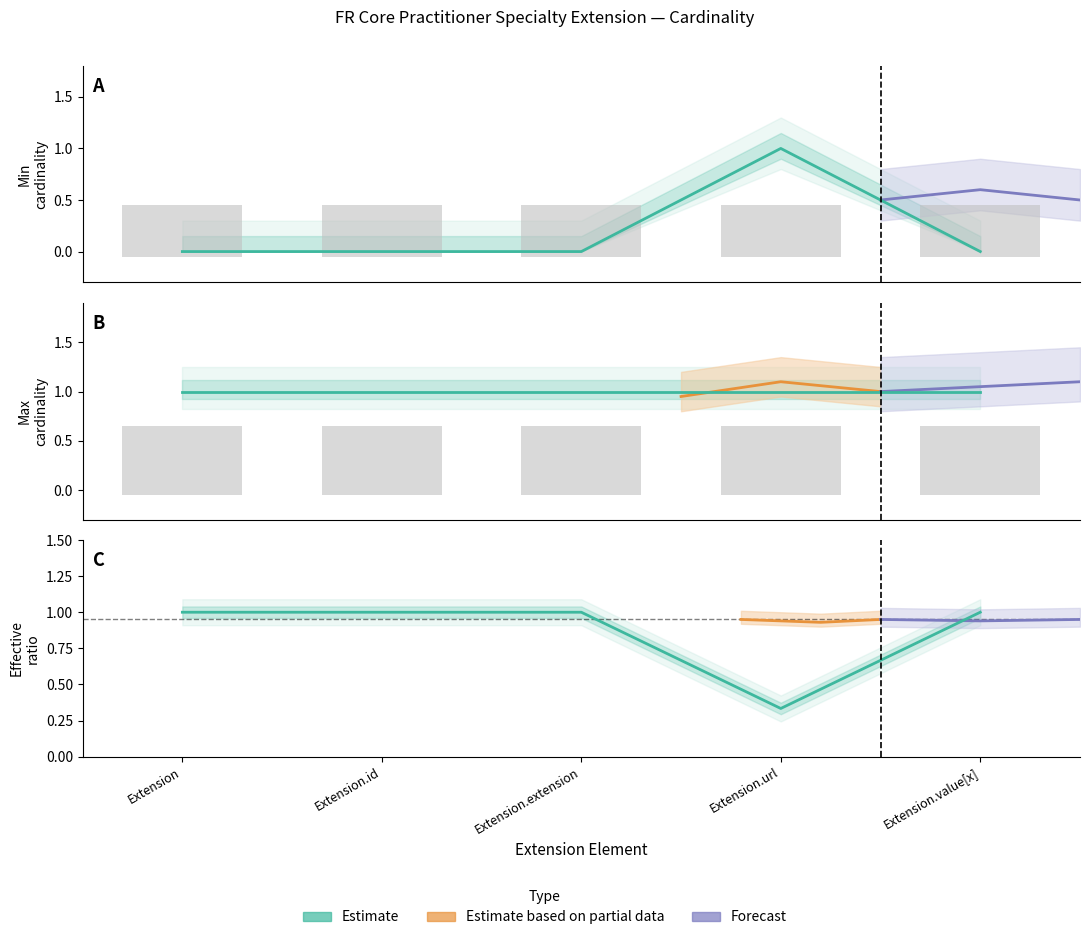

The value at Extension.extension is 1.0. True or false?

True